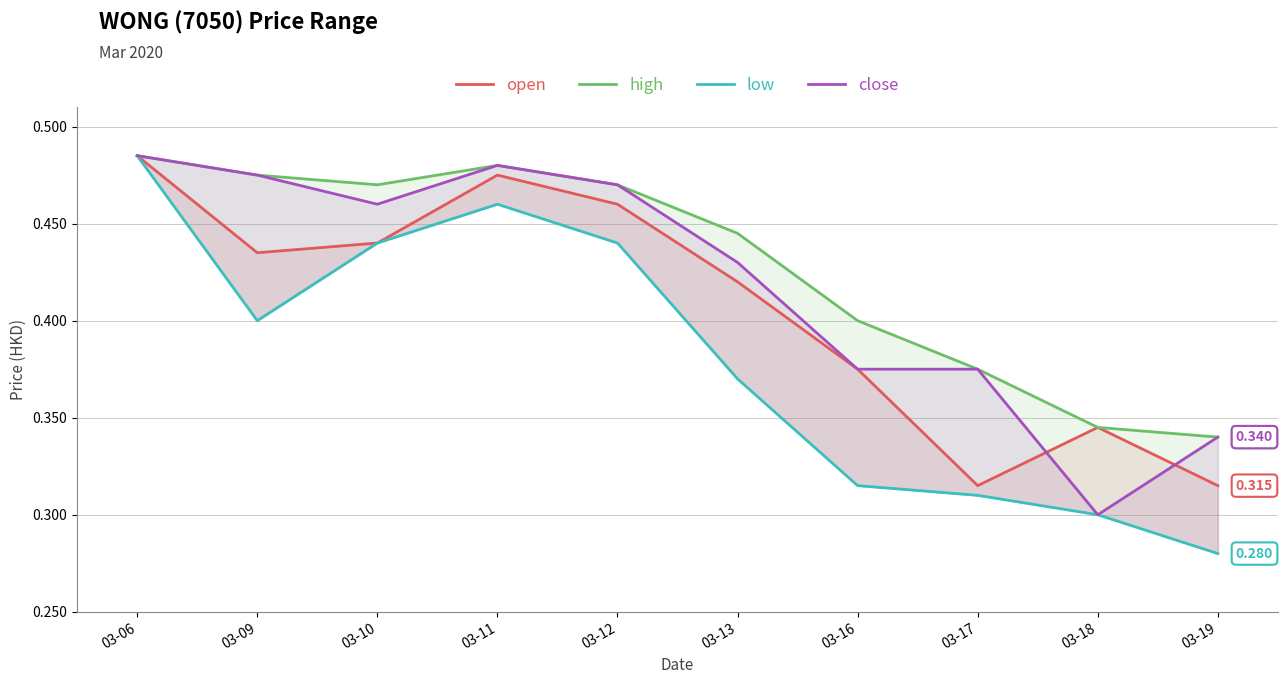

At which label does open reach its minimum?

03-17